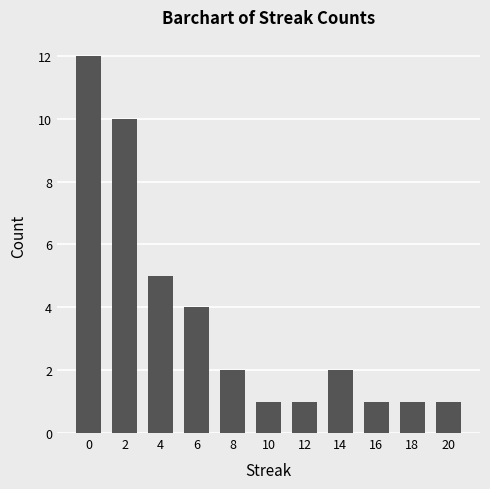

What is the change in value from 4 to 6?

-1